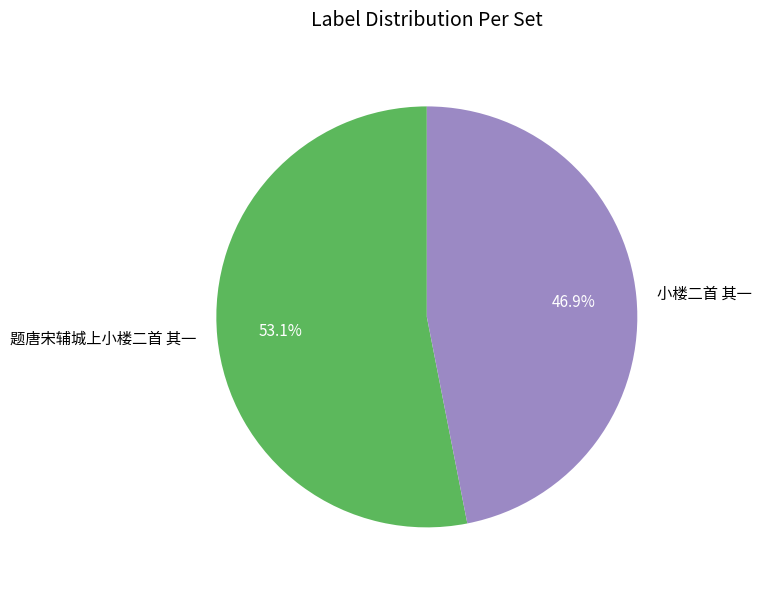

Which category accounts for the majority?

题唐宋辅城上小楼二首 其一